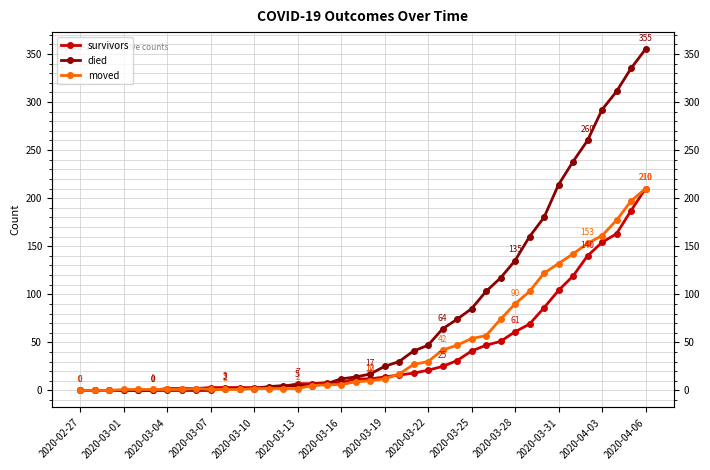

What is the total value across all series at 19?

35